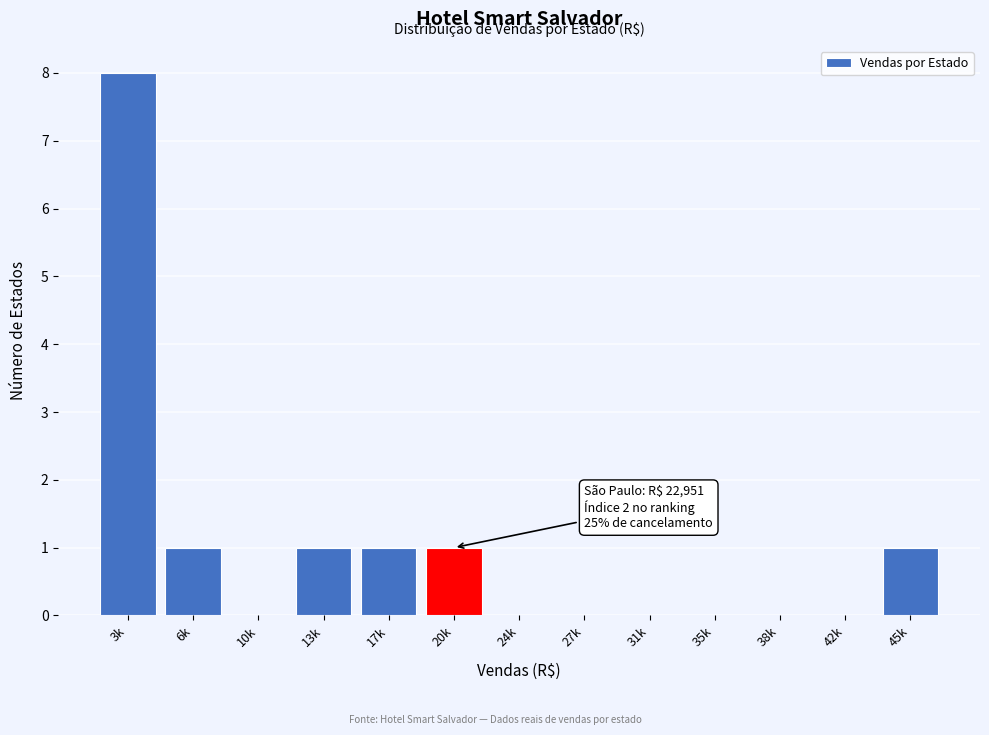

Reading left to right, list all the values displayed in this chart.

3k=8	6k=1	10k=0	13k=1	17k=1	20k=1	24k=0	27k=0	31k=0	35k=0	38k=0	42k=0	45k=1